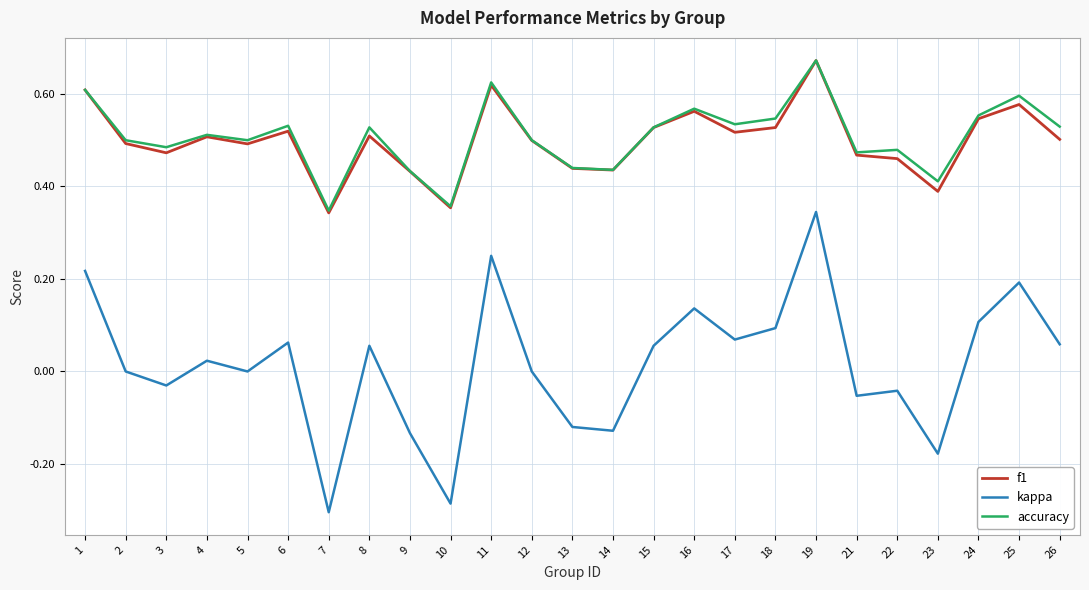

Is it true that accuracy equals 0.3 at 2?

False